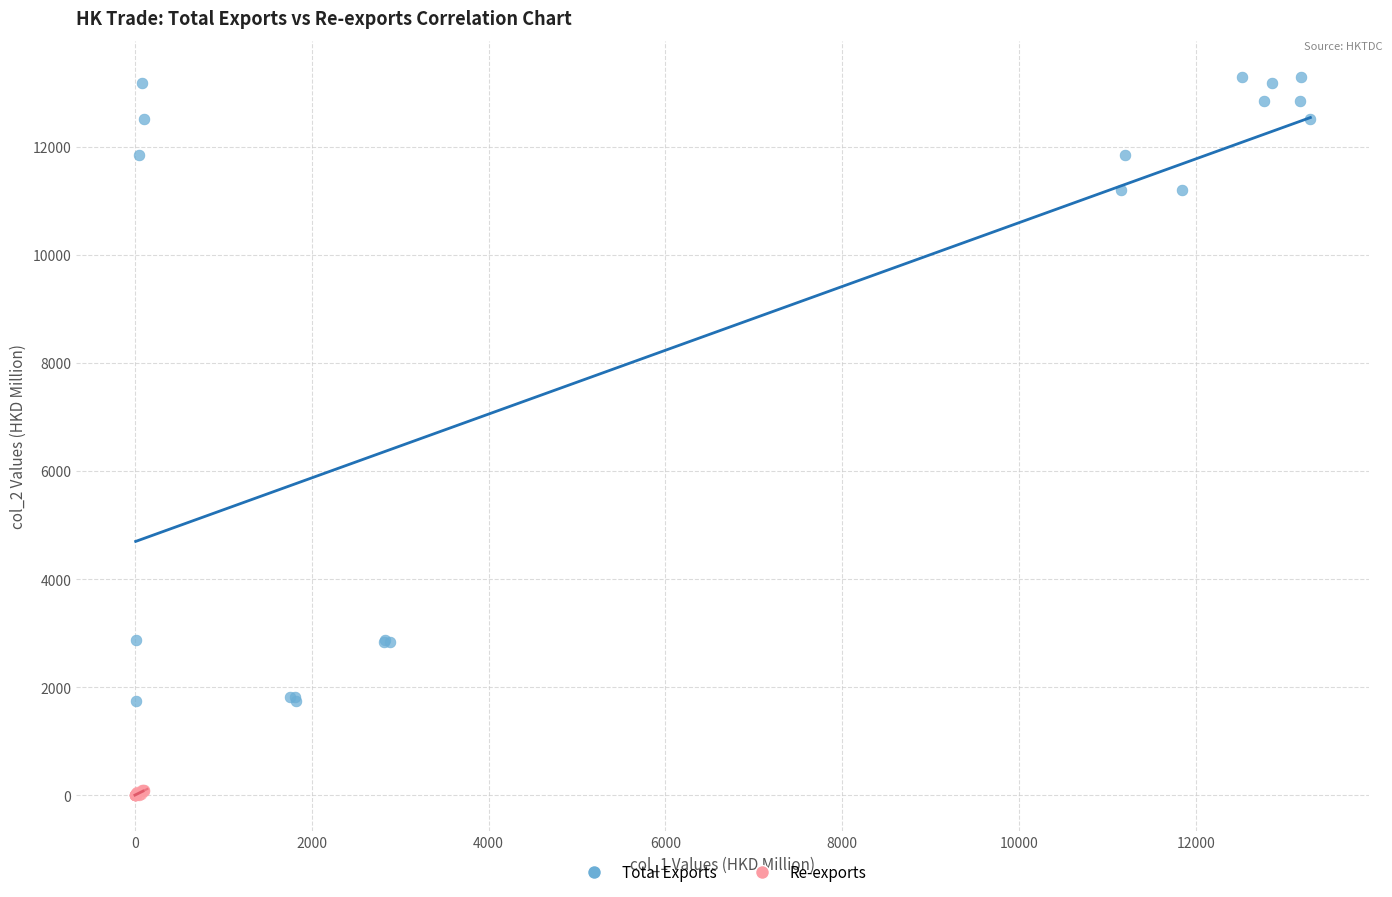

Which series contains the lowest Y value?

Re-exports